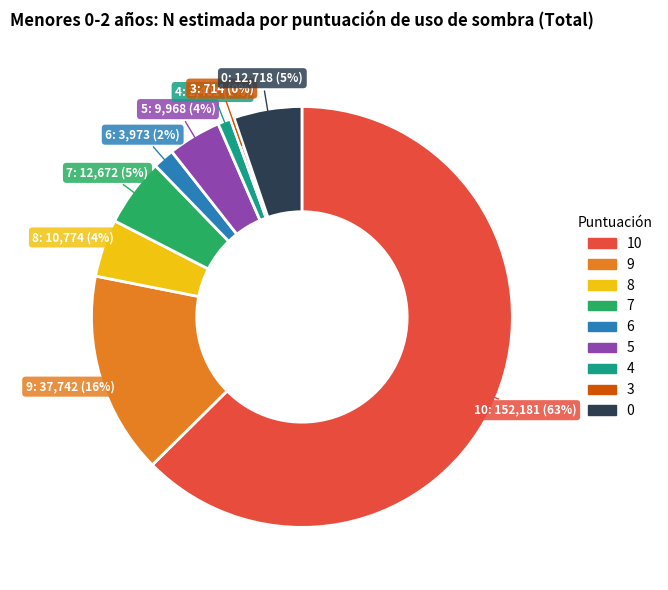

Is there any slice that represents more than half of the pie?

Yes